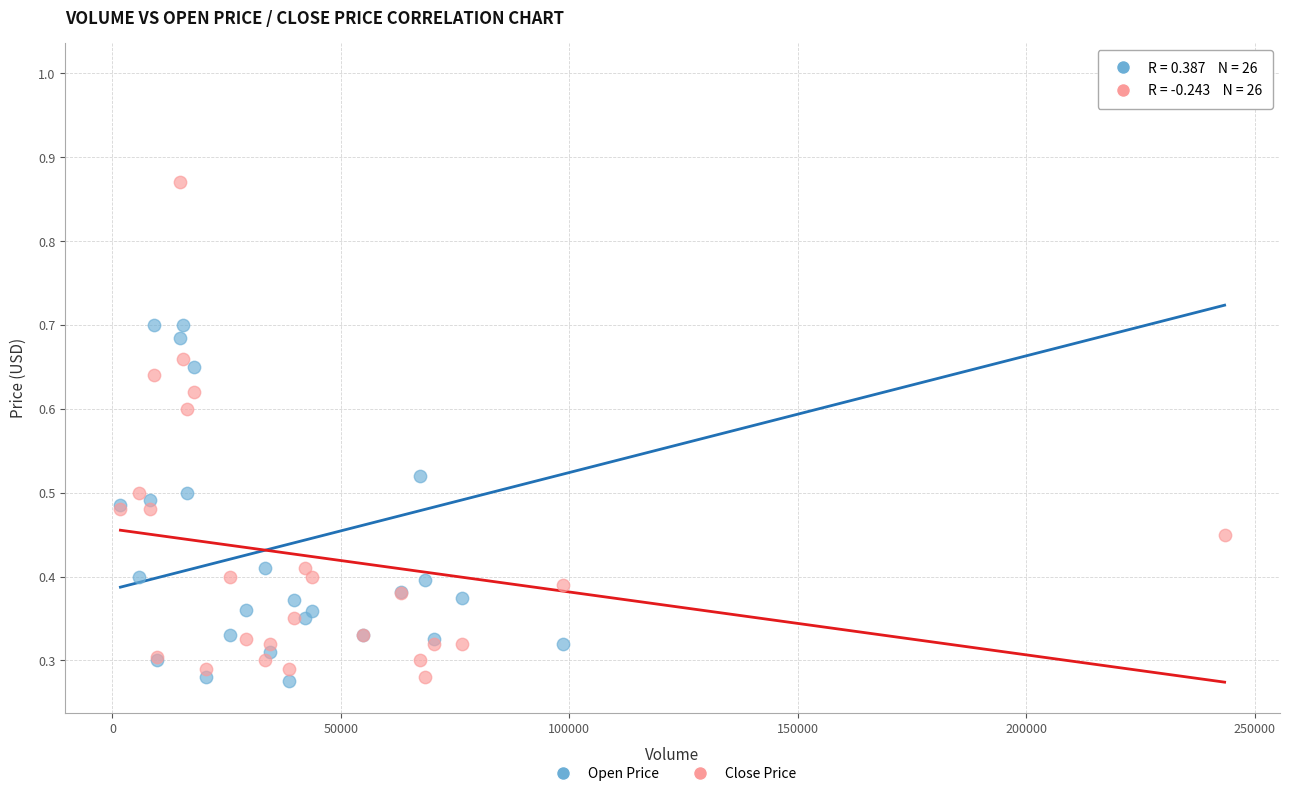

Which series reaches the maximum Y coordinate?

Open Price